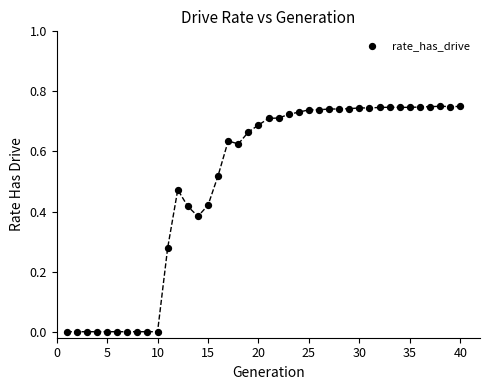

What is the range of X values (max minus min)?

39.0